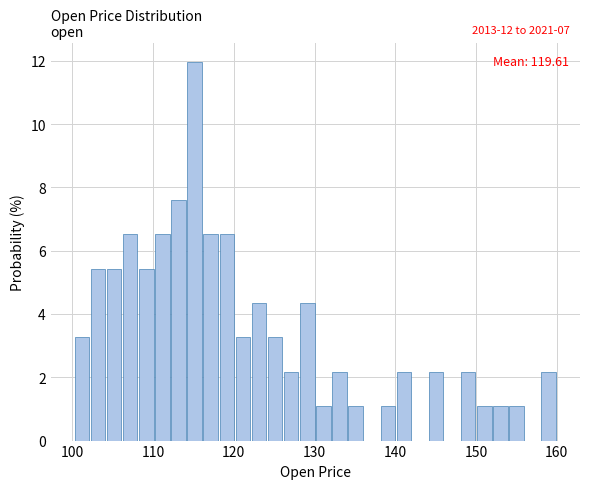

Read against the x-axis, roughly where is the centre of the tallest bar?

115